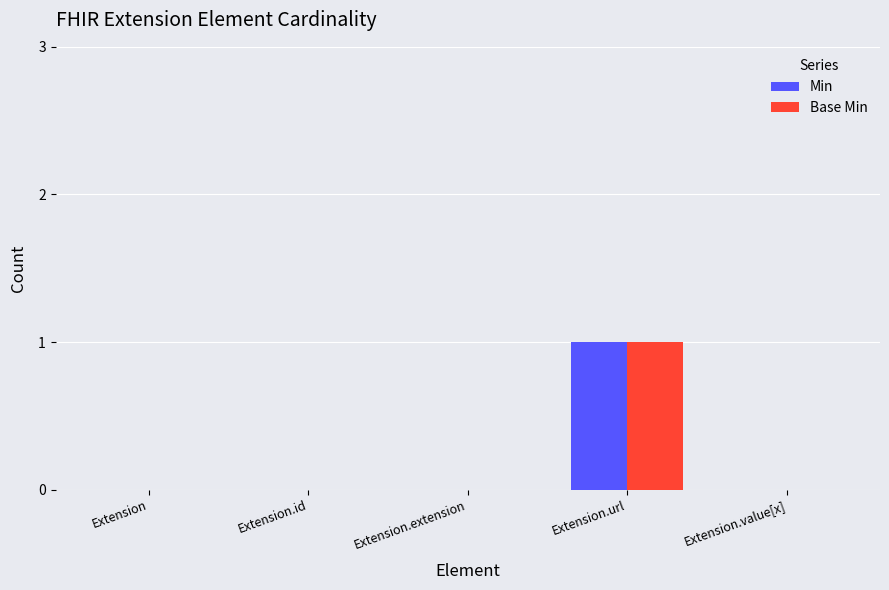

Does the chart contain stacked bars?

No